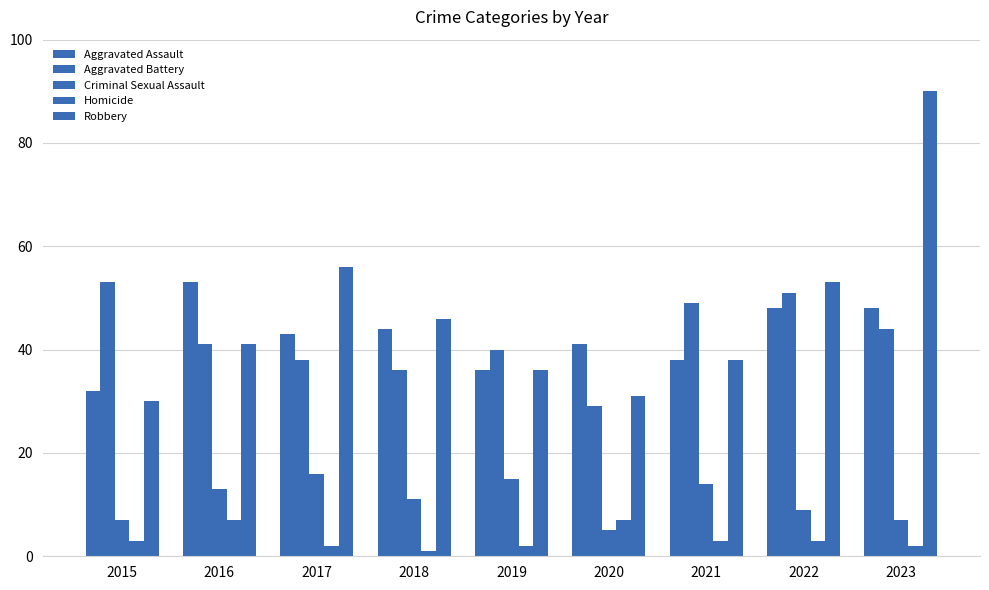

Which has a higher value, 2019 or 2020?

2020